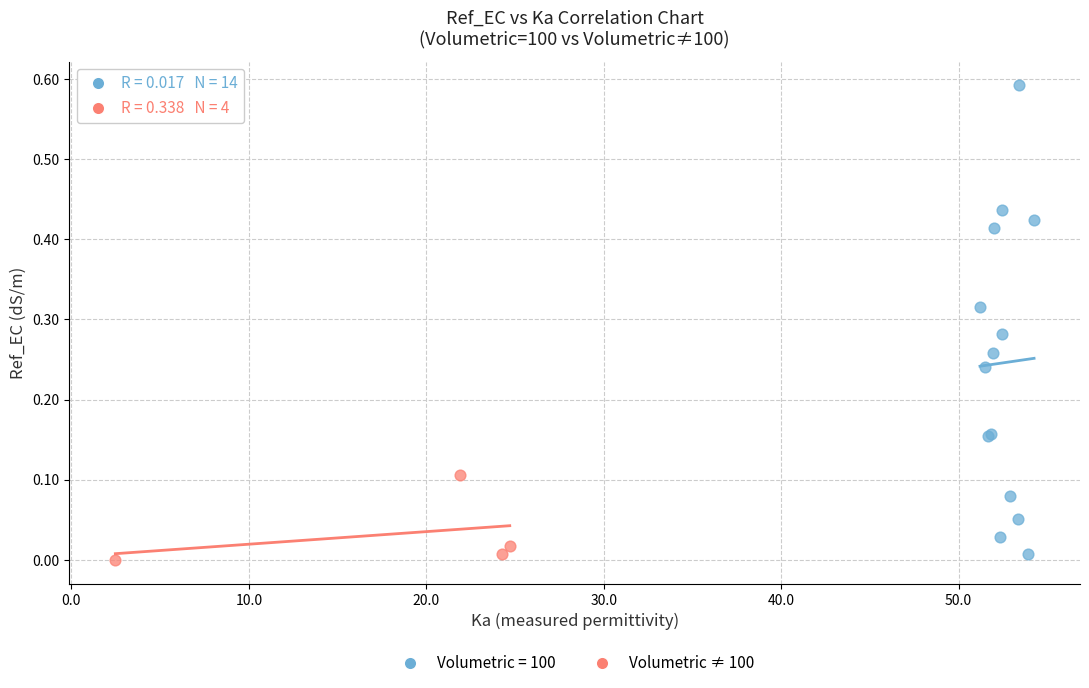

Which series has the largest Y range (max minus min)?

Volumetric = 100